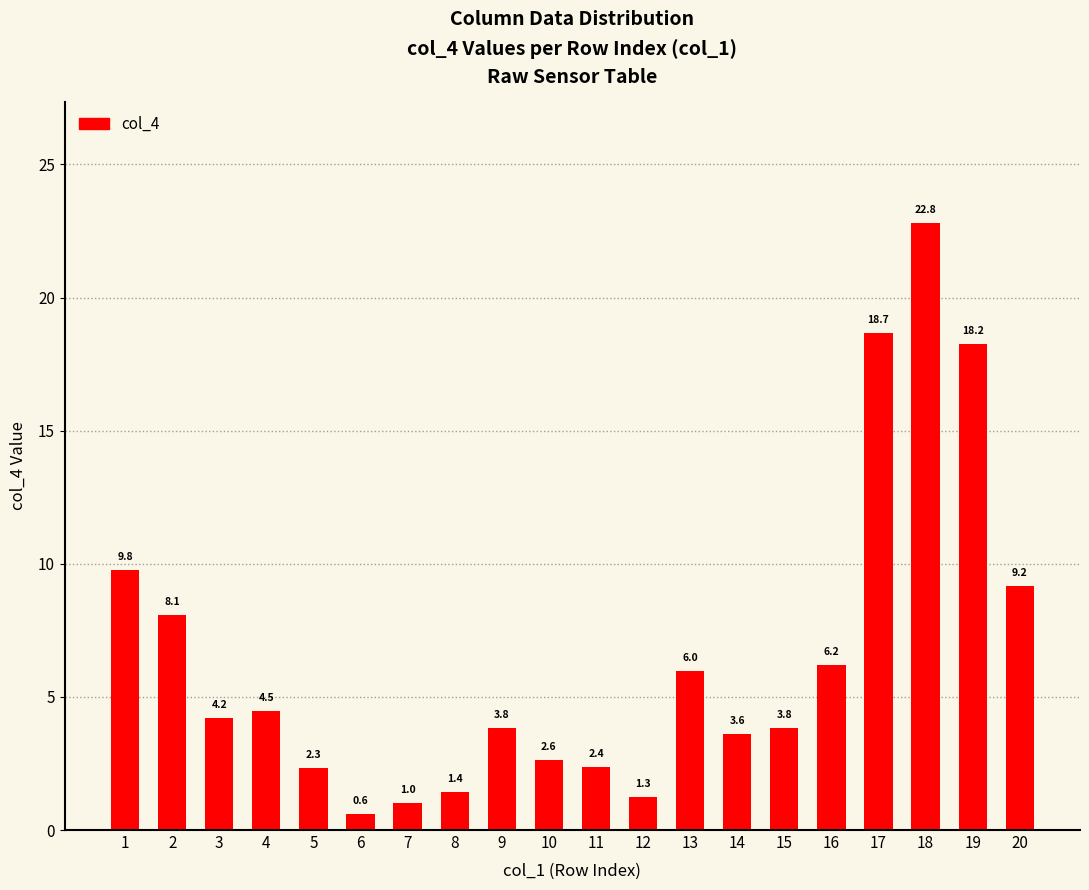

How many distinct data groups are displayed?

1